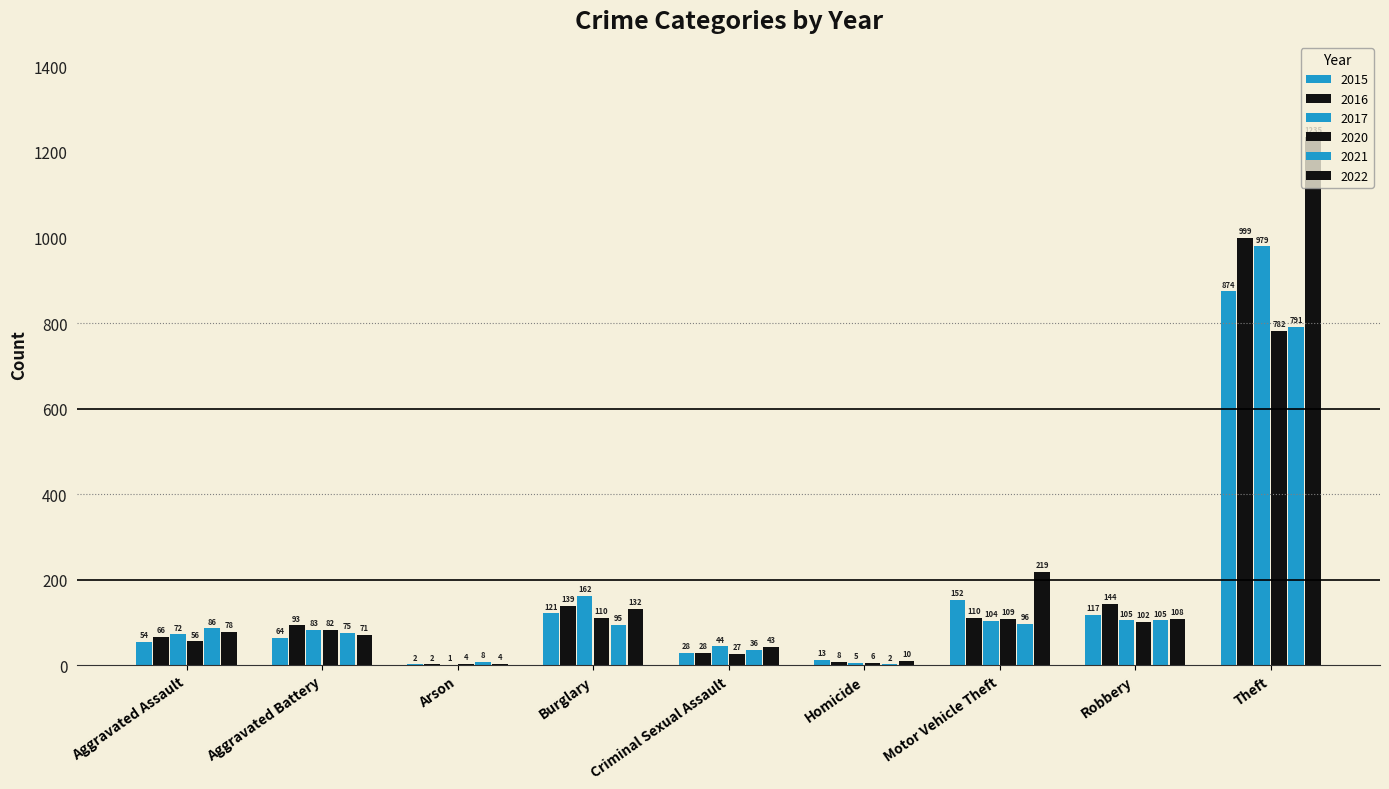

How many distinct data groups are displayed?

6